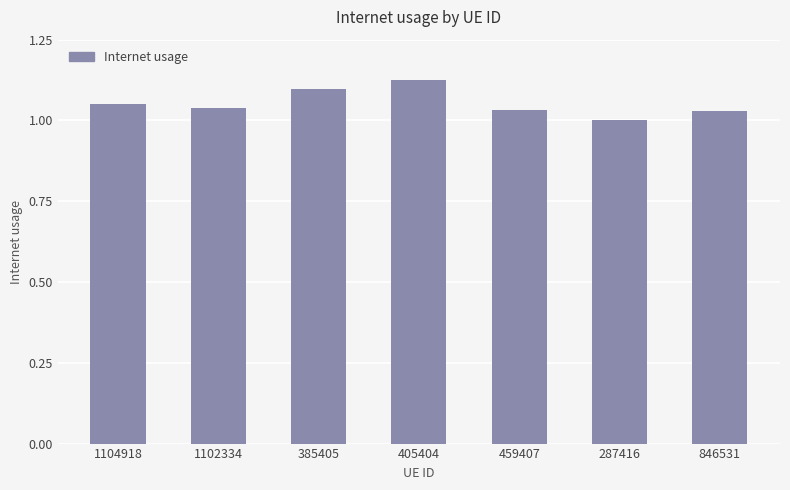

What position from the left is 405404?

4